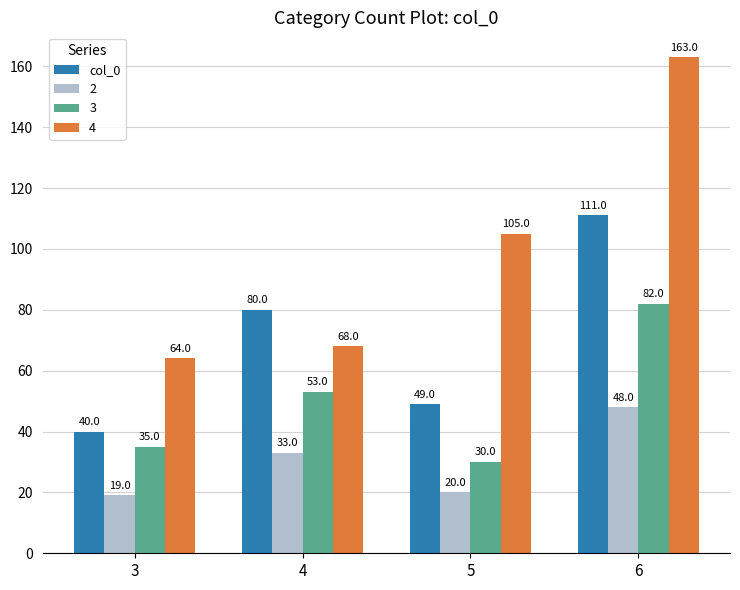

Count the number of data series in this chart.

4